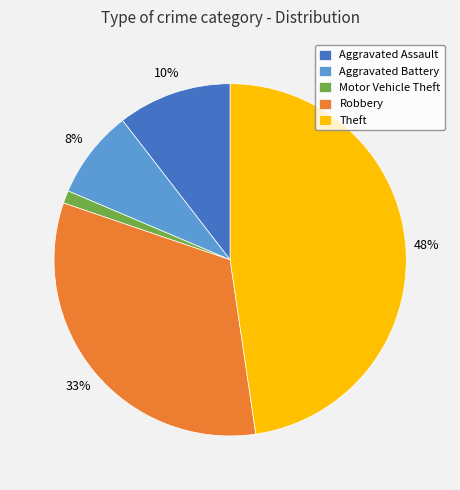

Count the number of slices in the pie.

5